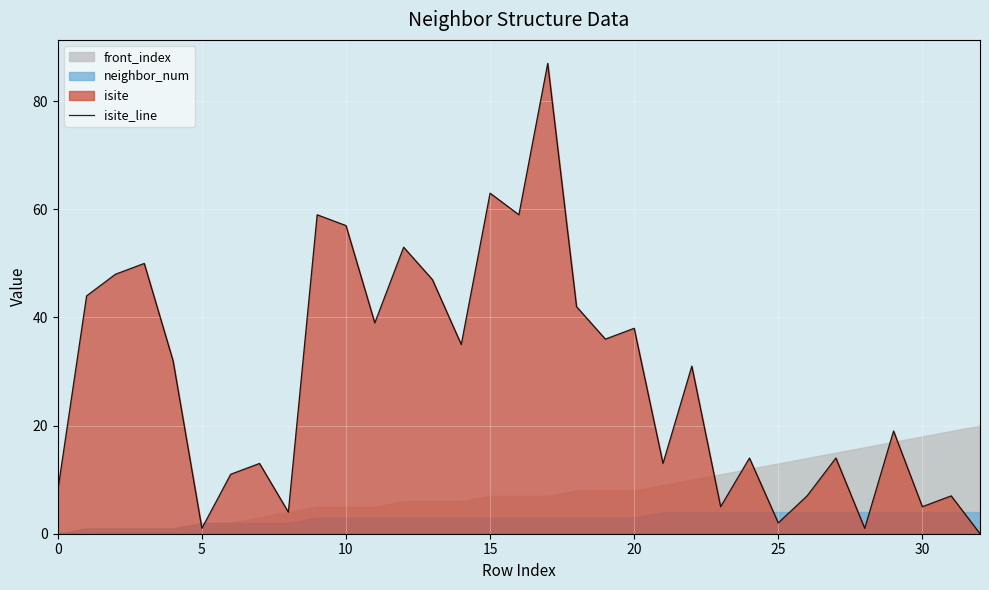

How many categories are shown in the chart?

33